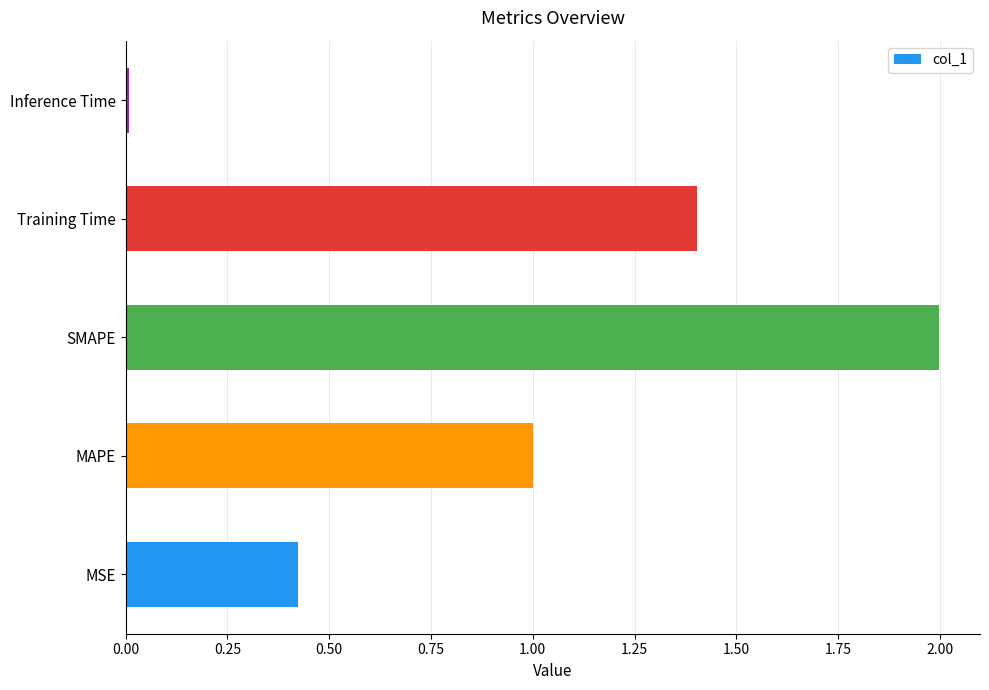

Rank the categories by value from highest to lowest.

SMAPE, Training Time, MAPE, MSE, Inference Time